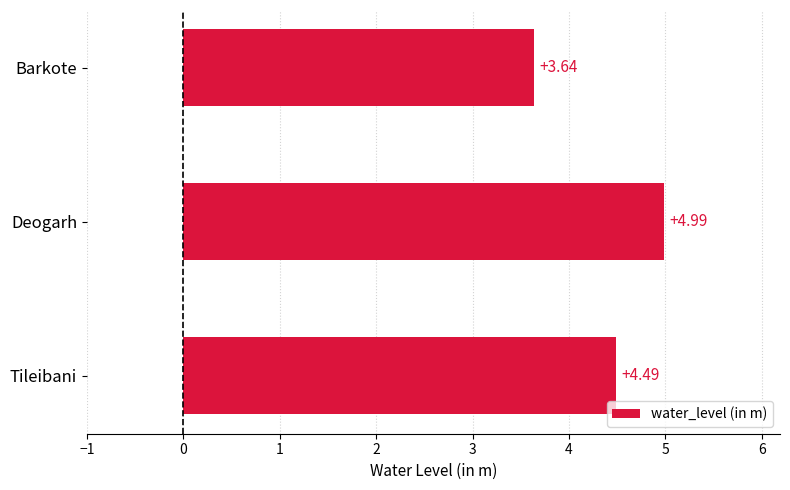

What is the sum of the values at Barkote and Tileibani?

8.1